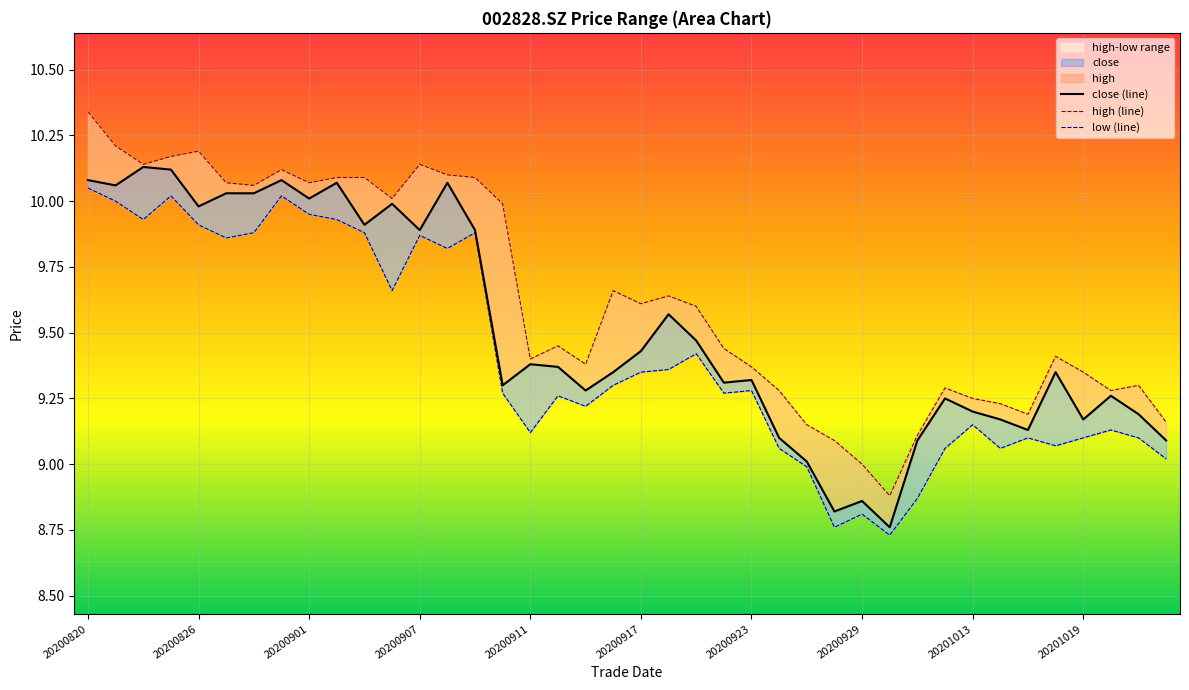

Which series has the largest total across all categories?

high (line)